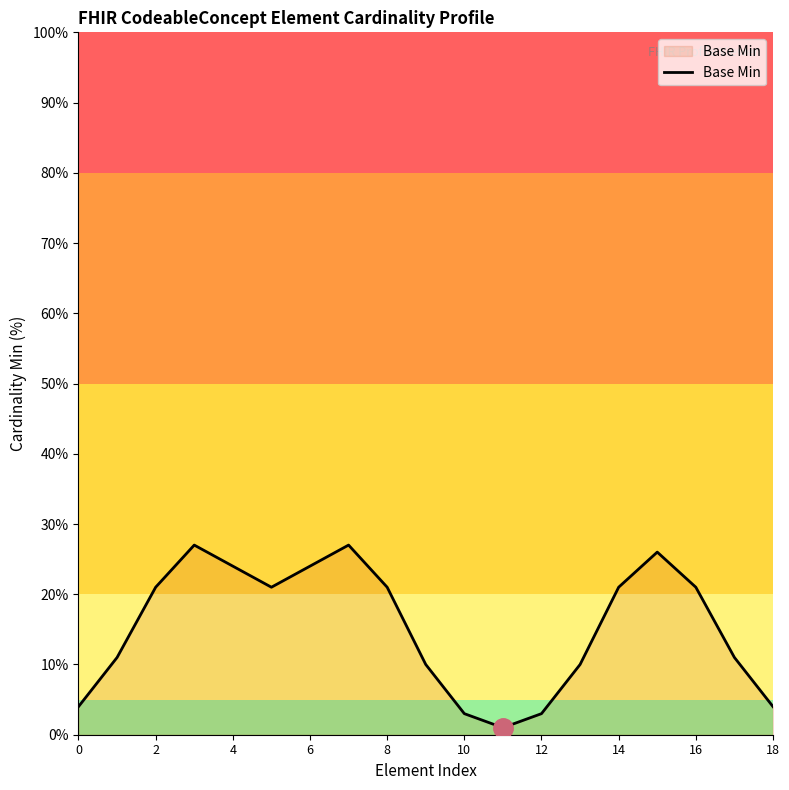

Does the chart have visible grid lines?

No